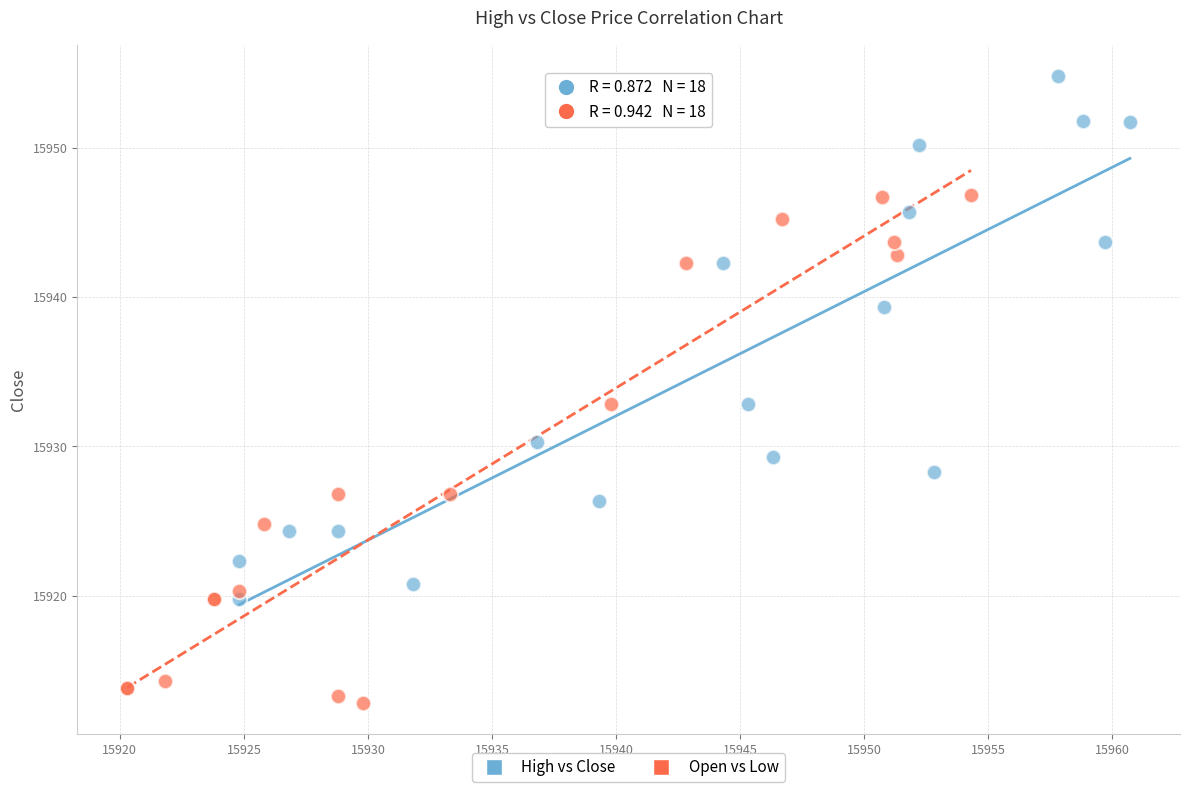

Which series has the largest Y range (max minus min)?

High vs Close